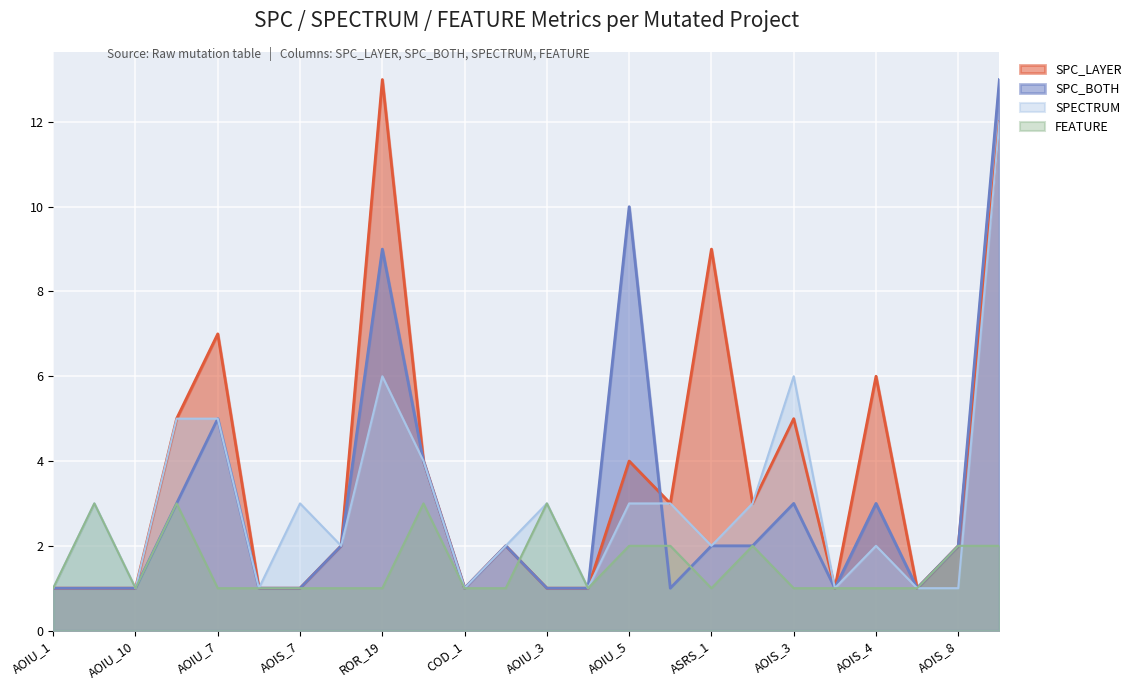

Does the chart display data point markers on the line(s)?

No